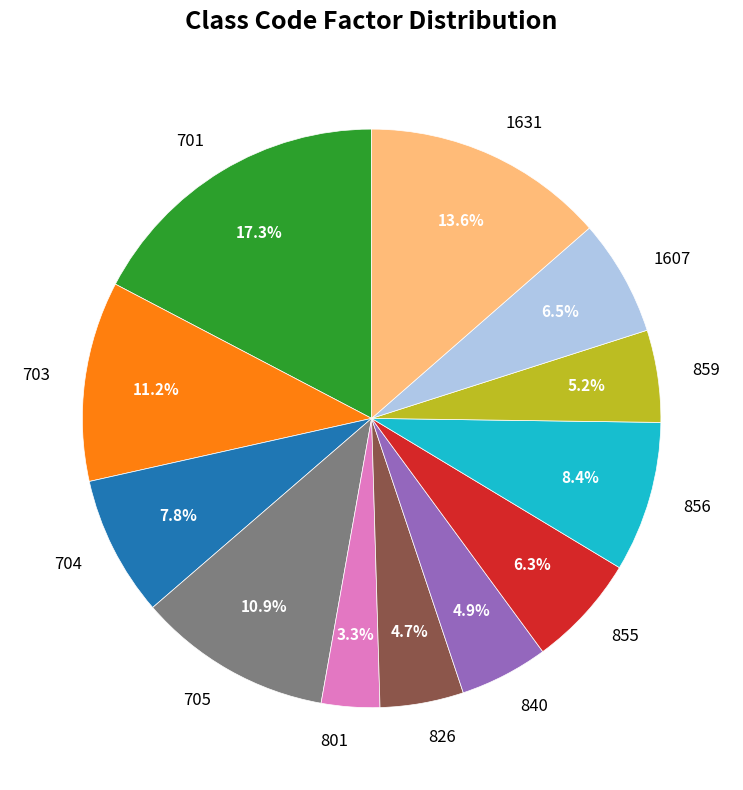

To the nearest percent, what portion does 705 represent?

11%